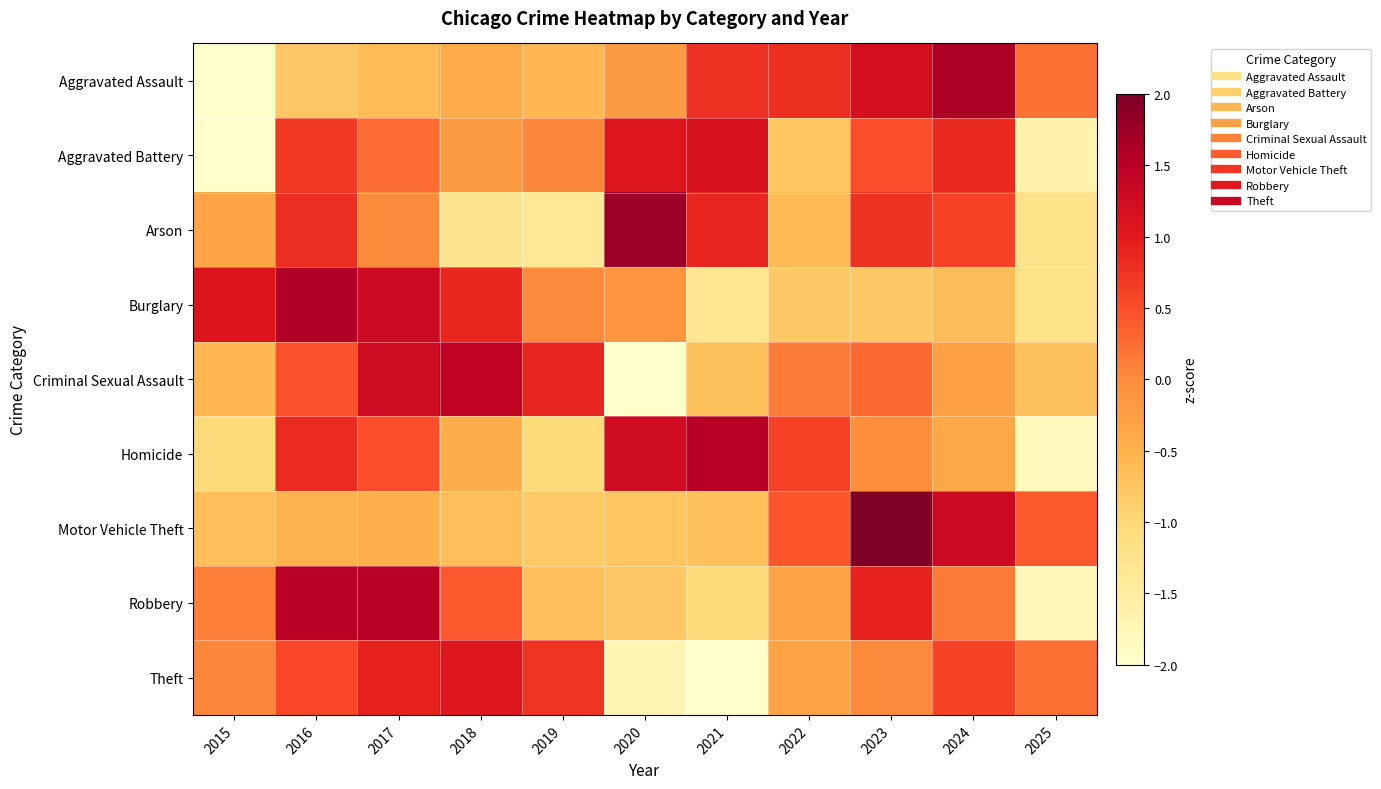

Reading left to right, transcribe all the data shown in this chart.

Aggravated Assault: 2015=-2.0	2016=-0.8	2017=-0.6	2018=-0.4	2019=-0.6	2020=-0.2	2021=0.8	2022=0.8	2023=1.2	2024=1.6	2025=0.2
Aggravated Battery: 2015=-2.0	2016=0.7	2017=0.3	2018=-0.2	2019=0.0	2020=1.1	2021=1.1	2022=-0.7	2023=0.5	2024=0.8	2025=-1.6
Arson: 2015=-0.3	2016=0.8	2017=0.0	2018=-1.3	2019=-1.4	2020=1.8	2021=0.9	2022=-0.6	2023=0.8	2024=0.6	2025=-1.2
Burglary: 2015=1.1	2016=1.6	2017=1.3	2018=0.9	2019=0.0	2020=-0.1	2021=-1.3	2022=-0.8	2023=-0.8	2024=-0.6	2025=-1.2
Criminal Sexual Assault: 2015=-0.6	2016=0.5	2017=1.3	2018=1.4	2019=0.9	2020=-2.2	2021=-0.7	2022=0.1	2023=0.3	2024=-0.3	2025=-0.7
Homicide: 2015=-1.1	2016=0.8	2017=0.5	2018=-0.4	2019=-1.0	2020=1.2	2021=1.5	2022=0.6	2023=-0.0	2024=-0.4	2025=-1.8
Motor Vehicle Theft: 2015=-0.7	2016=-0.5	2017=-0.5	2018=-0.7	2019=-0.8	2020=-0.7	2021=-0.7	2022=0.4	2023=2.4	2024=1.3	2025=0.4
Robbery: 2015=0.1	2016=1.5	2017=1.5	2018=0.4	2019=-0.7	2020=-0.8	2021=-1.0	2022=-0.3	2023=0.9	2024=0.1	2025=-1.8
Theft: 2015=0.1	2016=0.6	2017=0.9	2018=1.1	2019=0.7	2020=-1.7	2021=-2.2	2022=-0.3	2023=0.0	2024=0.6	2025=0.2